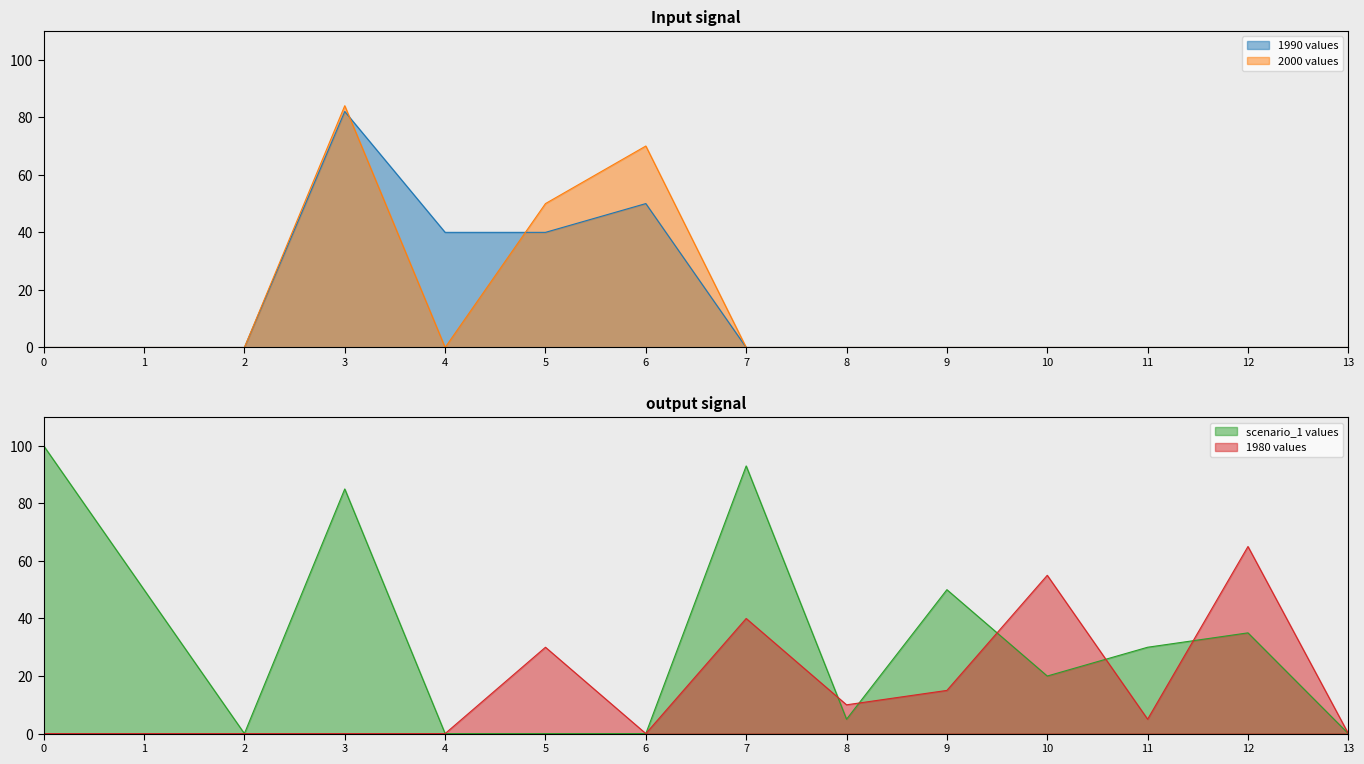

How many lines are shown in the chart?

4